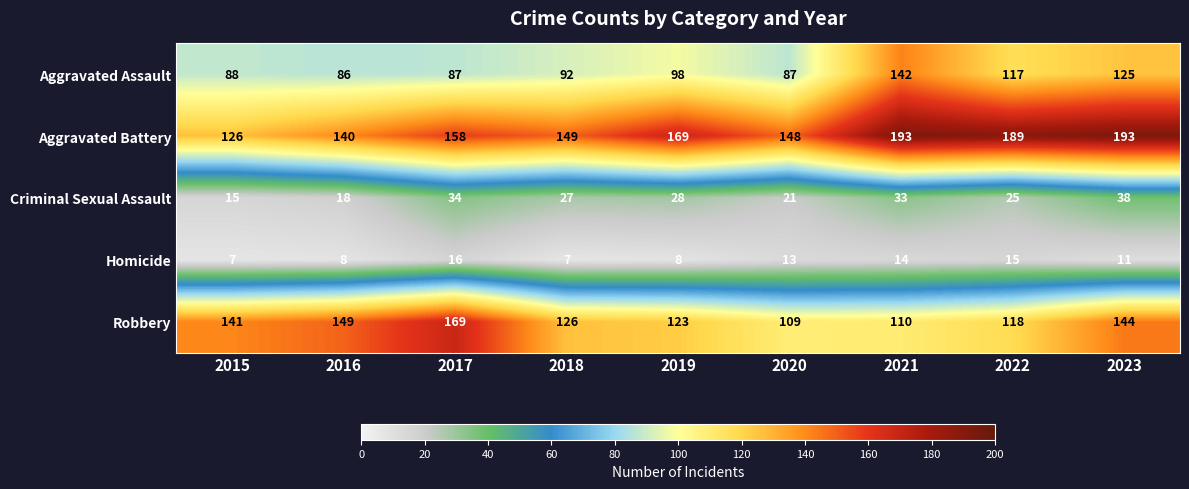

At how many categories does at least one series exceed 33?

9